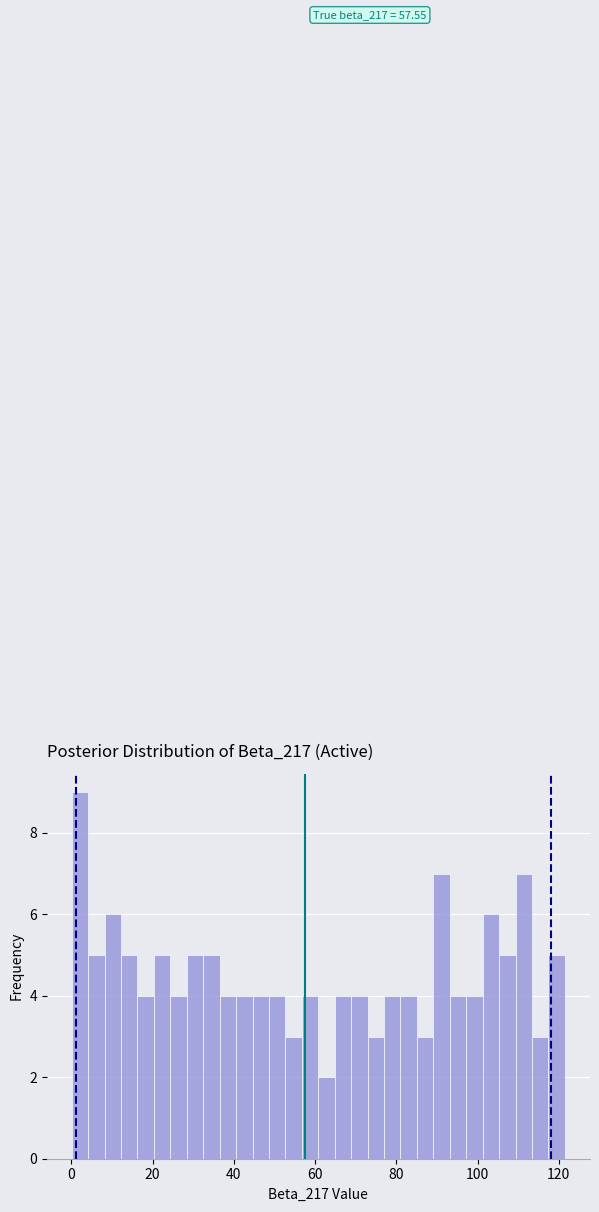

Read against the x-axis, roughly where is the centre of the tallest bar?

2